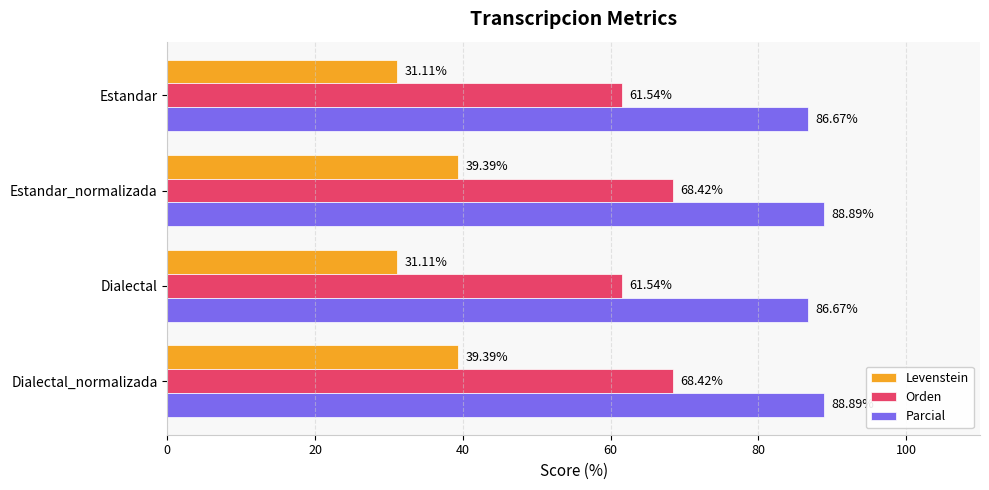

What is the sum of the Parcial values at Estandar_normalizada and Dialectal?

175.6